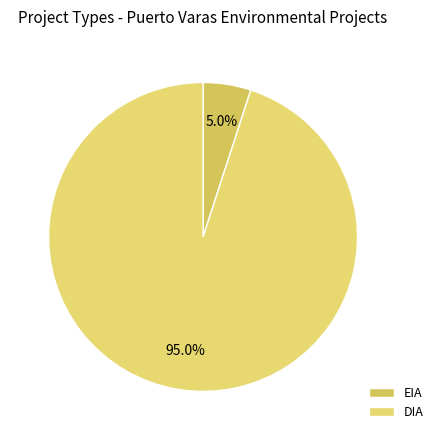

What is the majority slice?

DIA